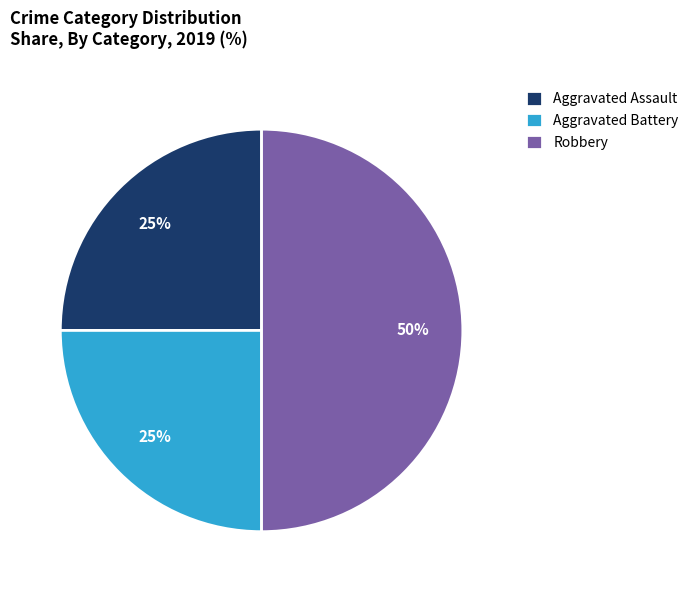

The Aggravated Battery slice represents 25% of the pie. True or false?

True